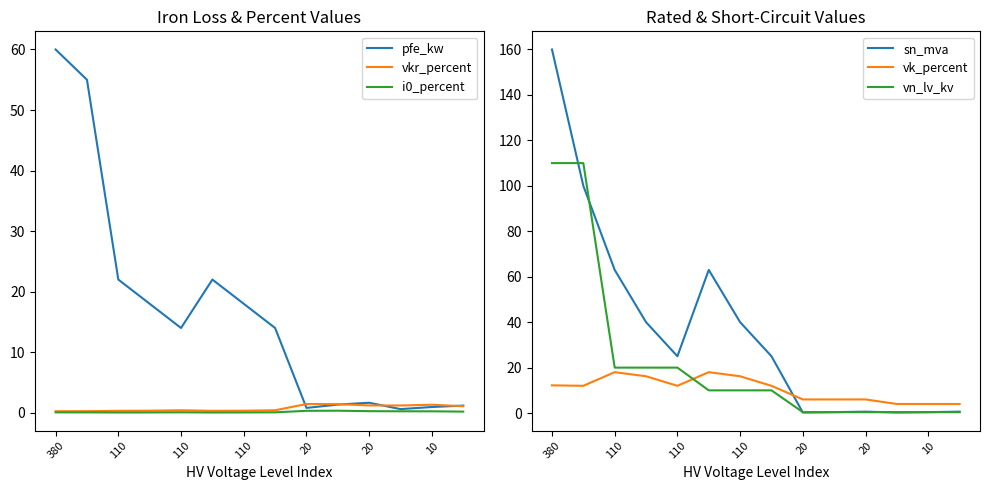

Which series has the largest range (max minus min)?

sn_mva